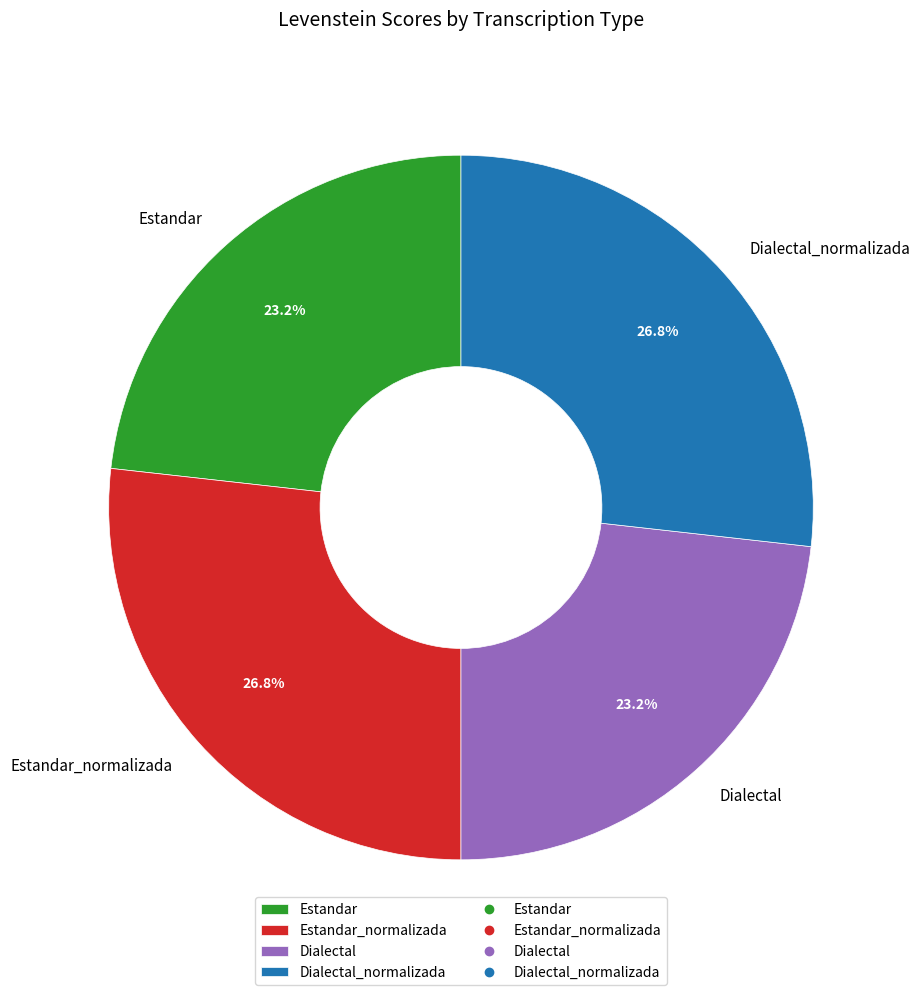

To the nearest percent, what is the combined percentage of Dialectal and Estandar?

46%